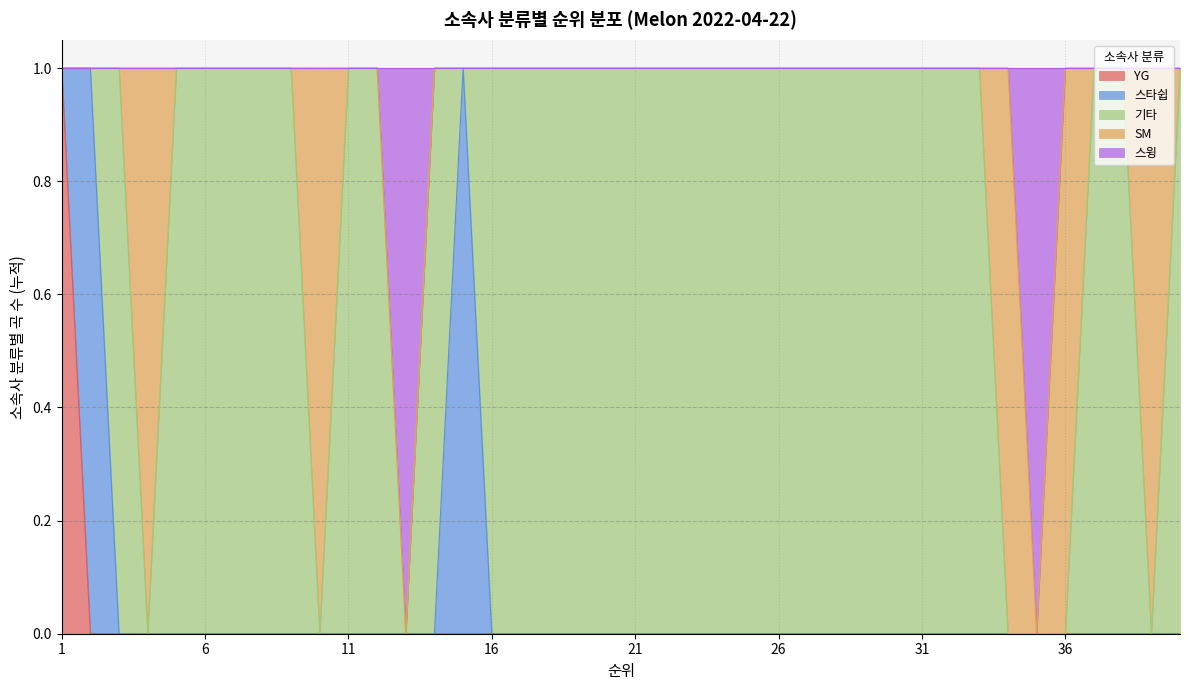

Which series changed the most between 12 and 33?

YG